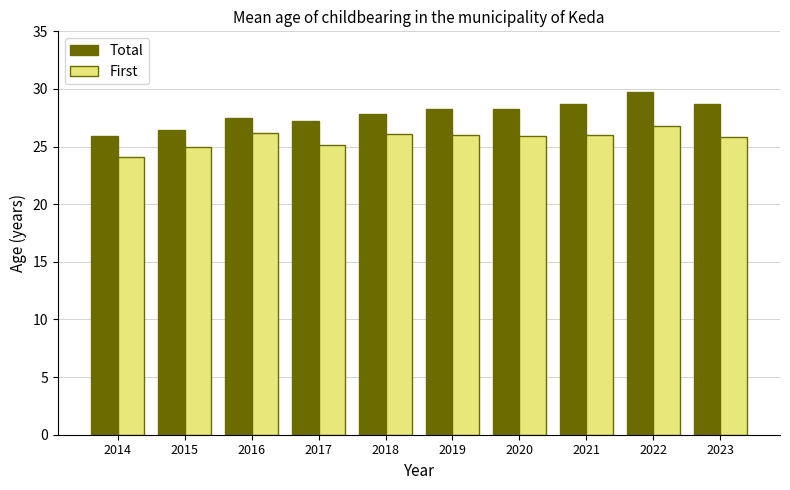

At how many categories does at least one series exceed 29?

1